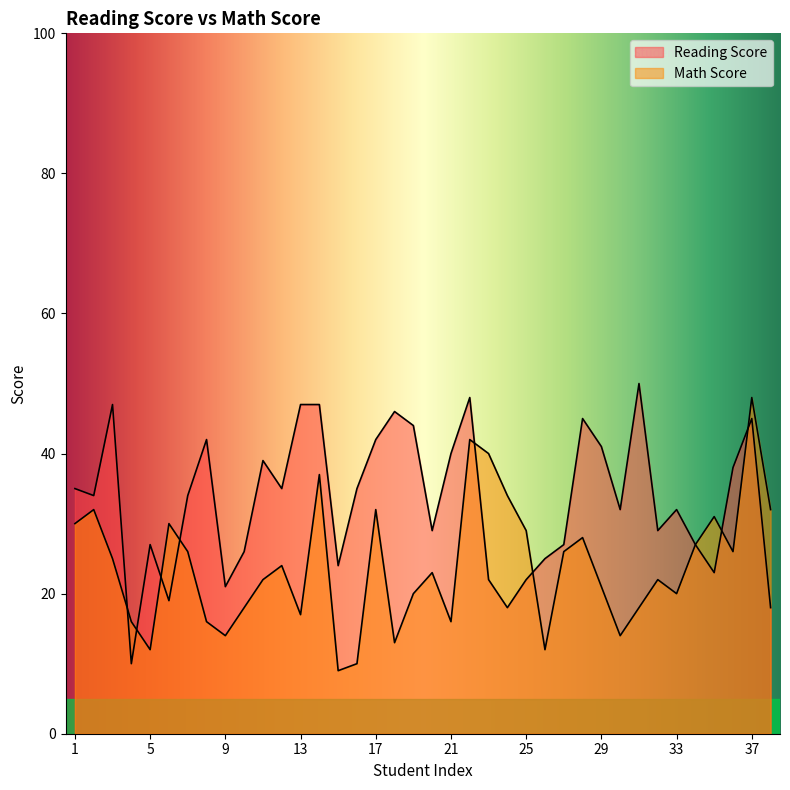

How many series are shown in this chart?

2